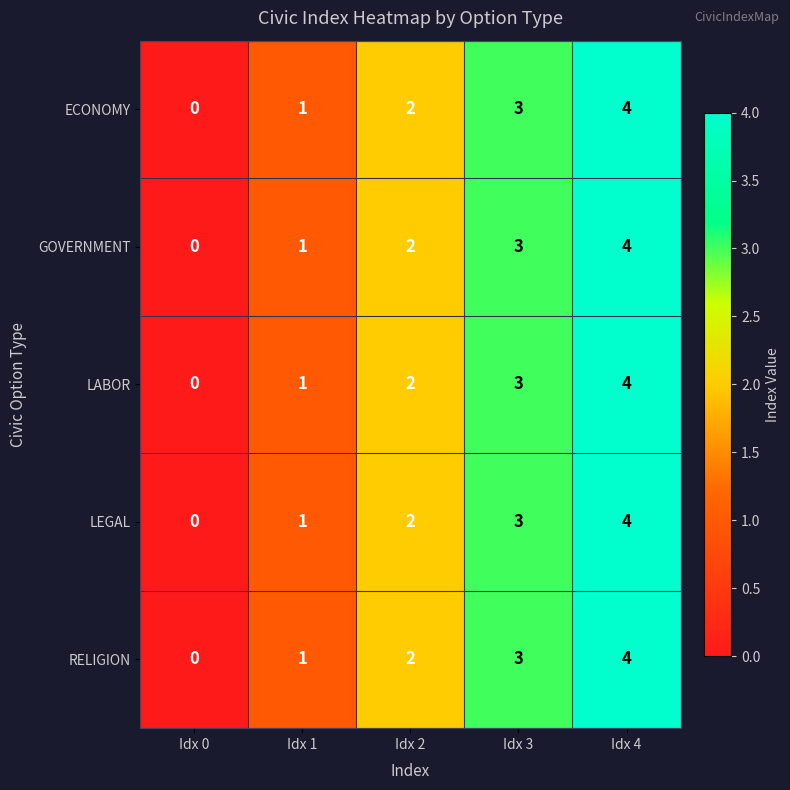

The value of LEGAL at Idx 0 is 0. True or false?

True